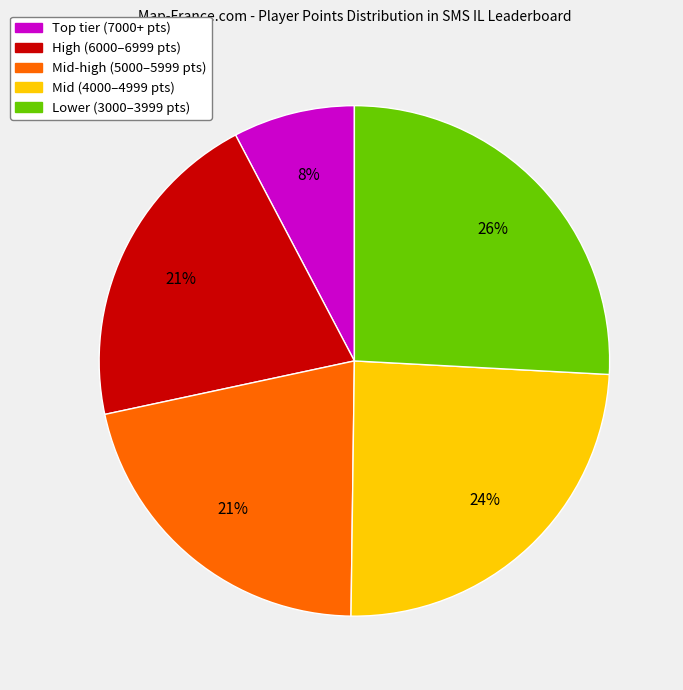

Which category has the biggest portion of the pie?

Lower (3000–3999 pts)